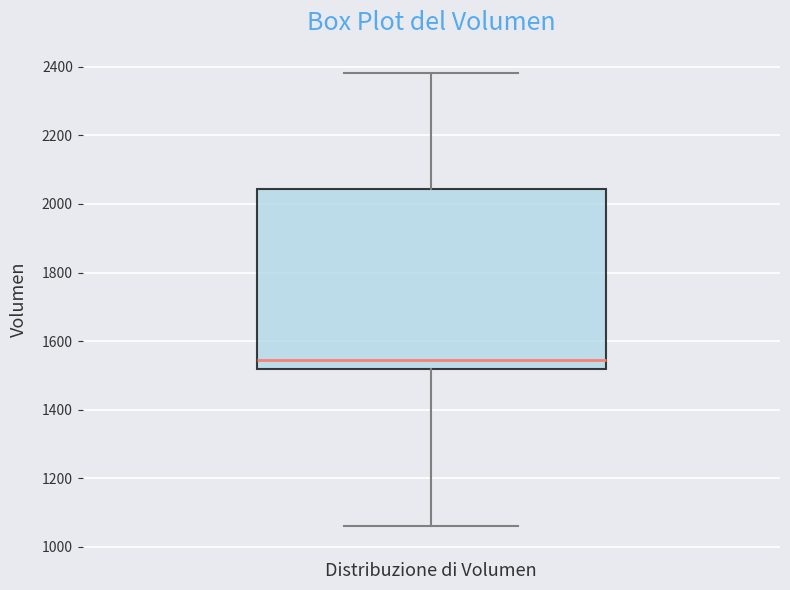

Transcribe this box plot: give where the median line is, the range the box spans, and where the two whiskers end, as read against the y-axis. The values are not printed on the chart, so give them approximately, as read against the axis.

median 1540, box 1520 to 2040, whiskers 1060 to 2380